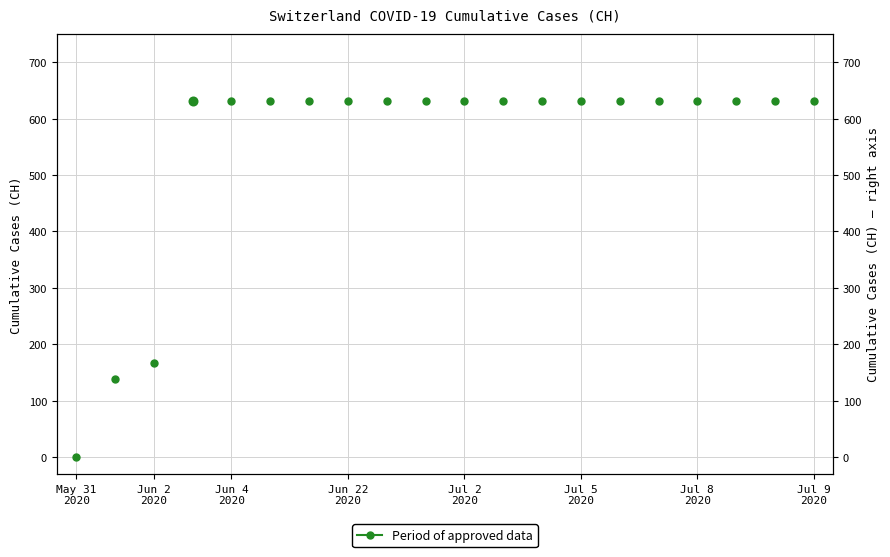

Reading left to right, transcribe all the data shown in this chart.

0	139	167	631	631	631	631	631	631	631	631	631	631	631	631	631	631	631	631	631